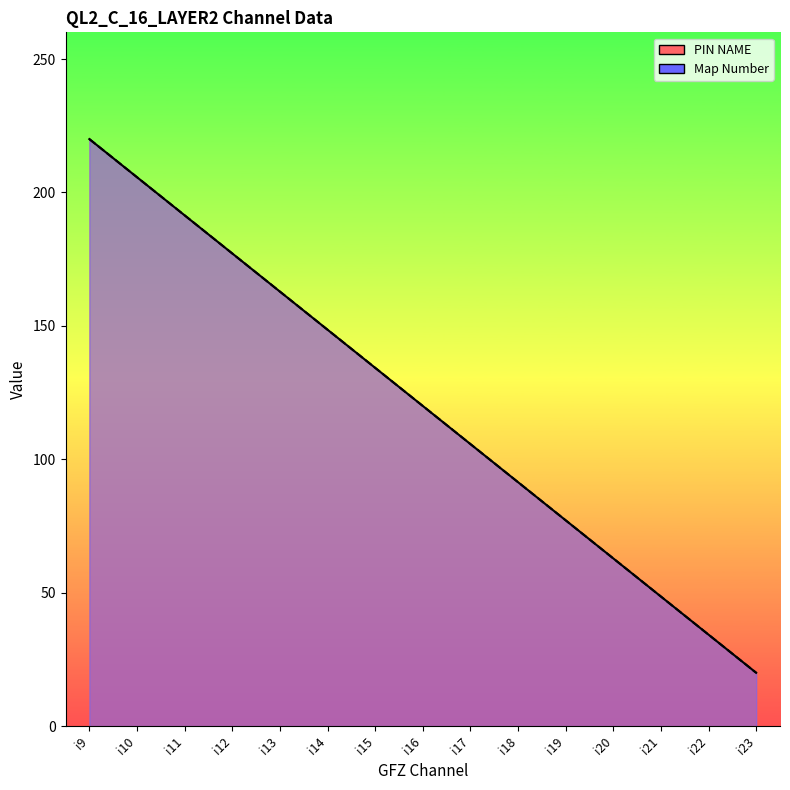

What is the average value of the Map Number series?

120.0